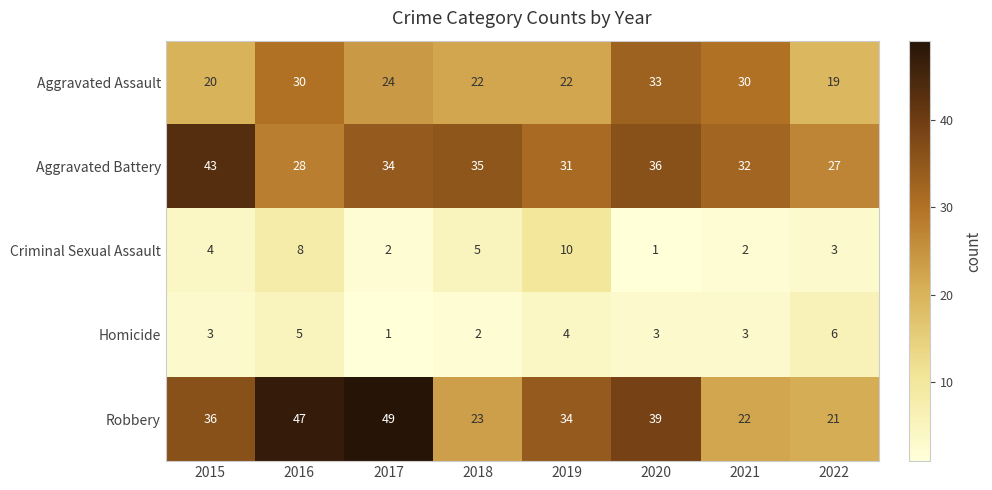

What is the greatest value displayed?

49